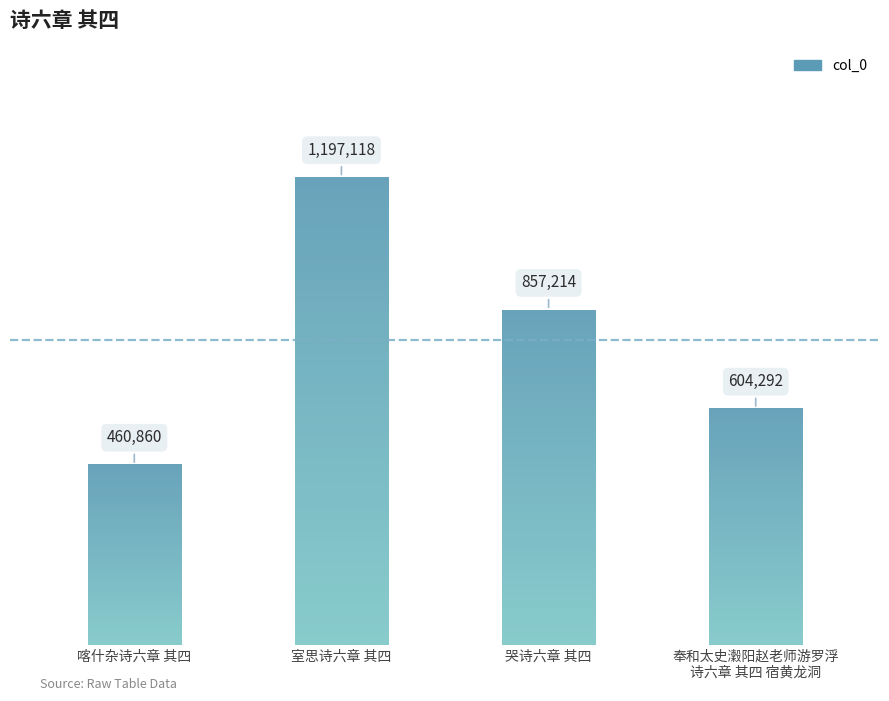

How many bars are there in total?

4